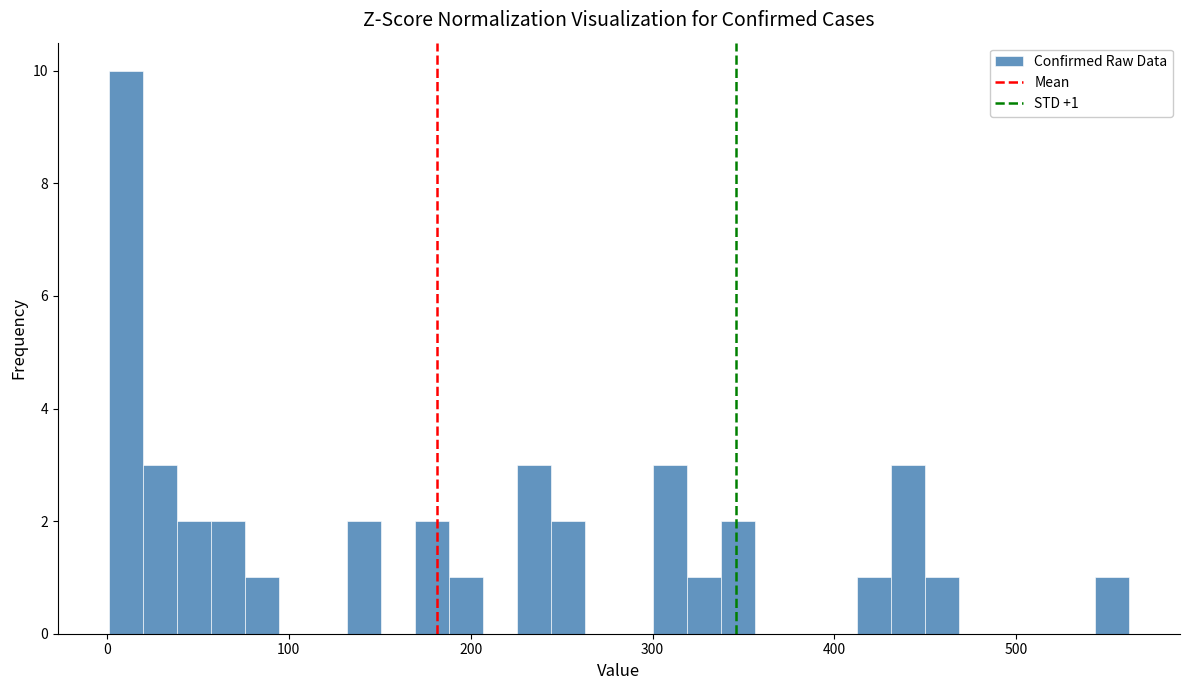

Around what value on the x-axis is the tallest bar? Give the approximate position of its centre, as read against the axis.

10